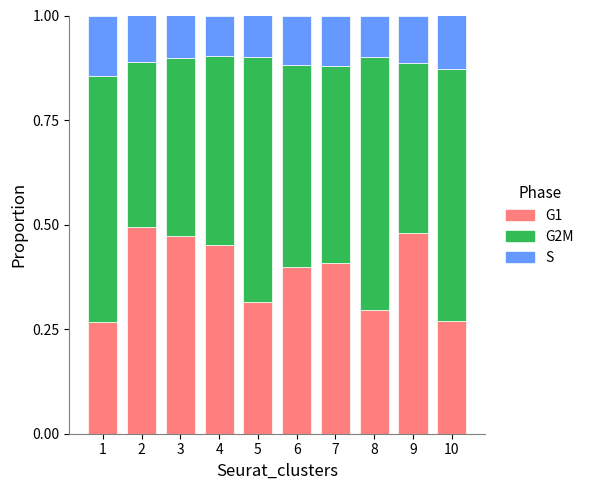

Count the number of categories in the chart.

10